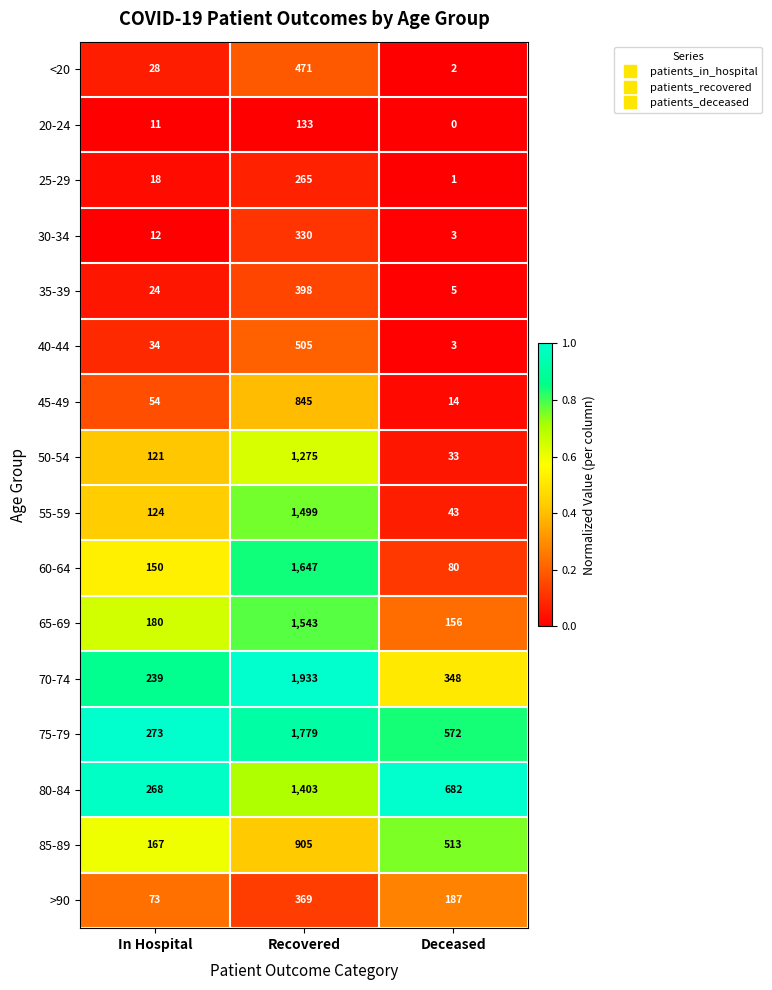

At which category is the sum across all series the highest?

Recovered